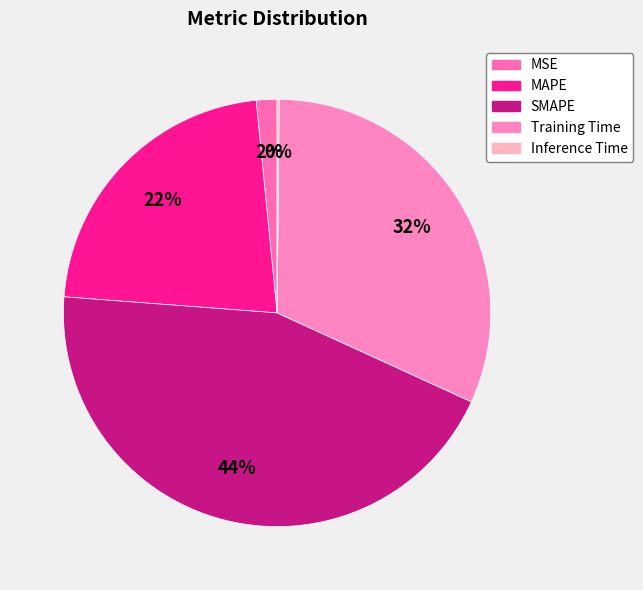

Rank the categories by value from lowest to highest.

Inference Time, MSE, MAPE, Training Time, SMAPE